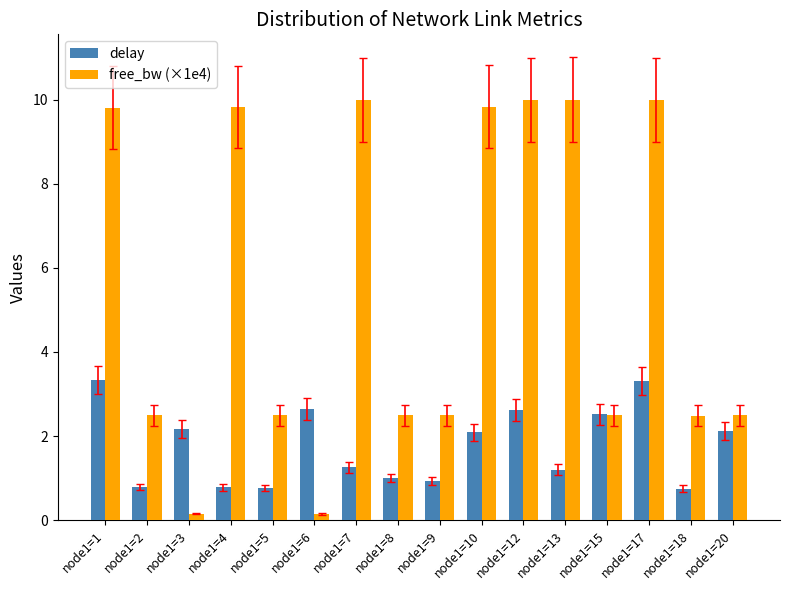

What is the lowest value of the free_bw (×1e4) series?

0.2